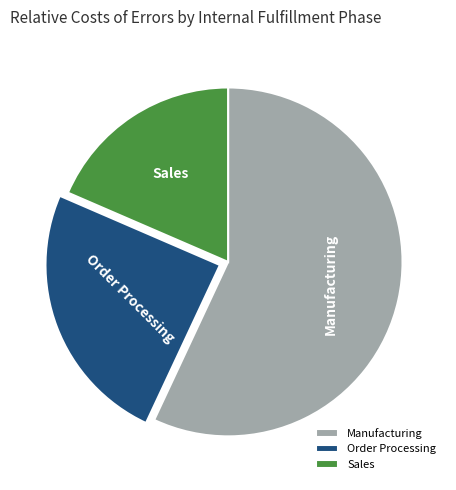

Rank the categories by value from lowest to highest.

Sales, Order Processing, Manufacturing